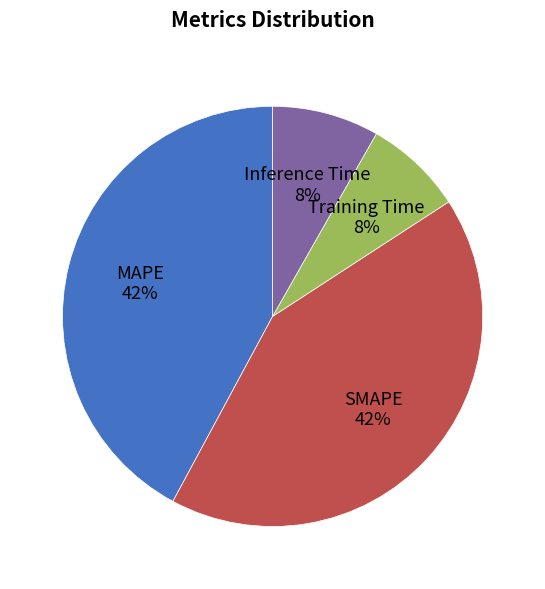

To the nearest percent, what is the average slice percentage?

25%